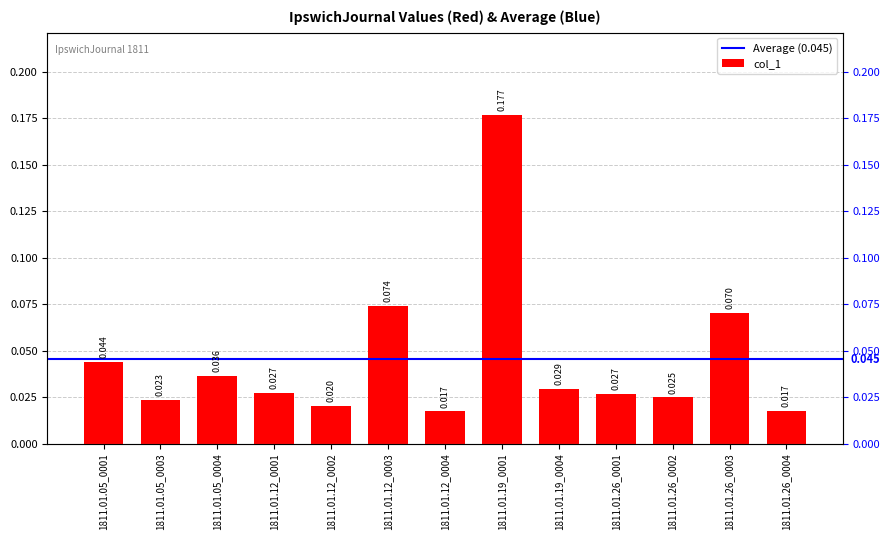

Count the number of categories in the chart.

13